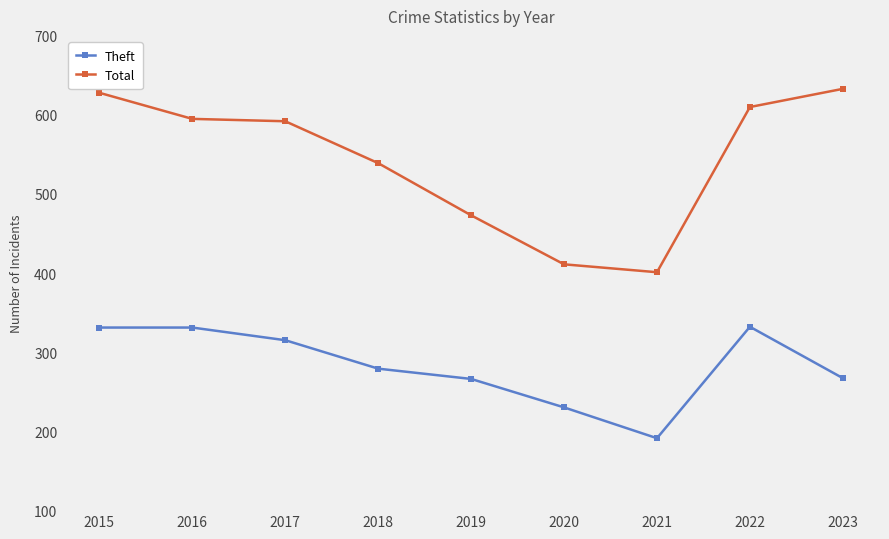

What is the total value across all series at 2018?

818